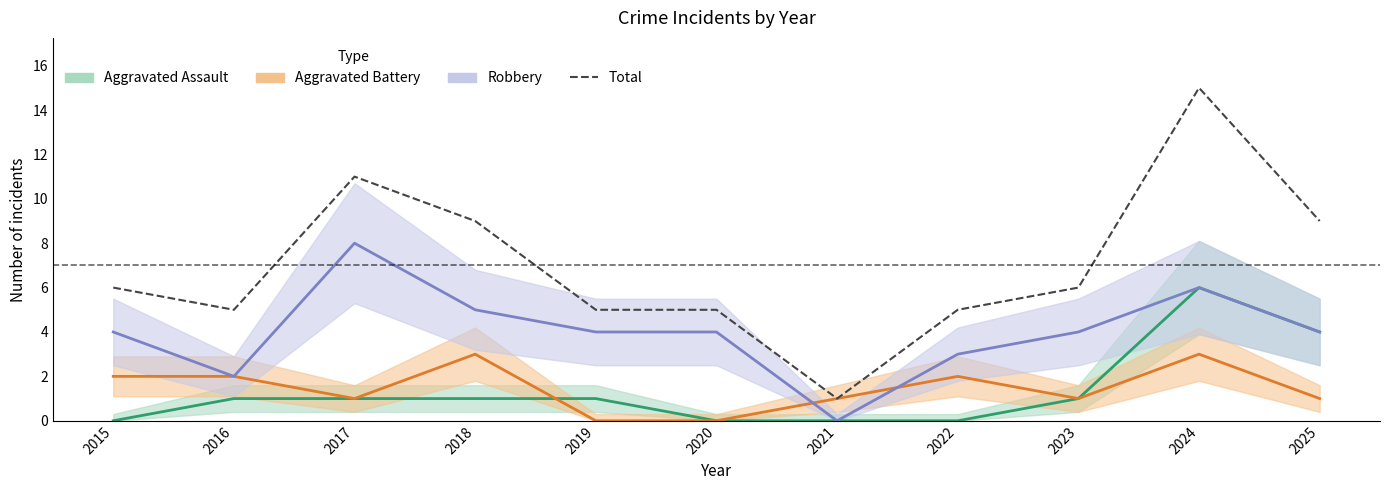

How many categories are shown in the chart?

11